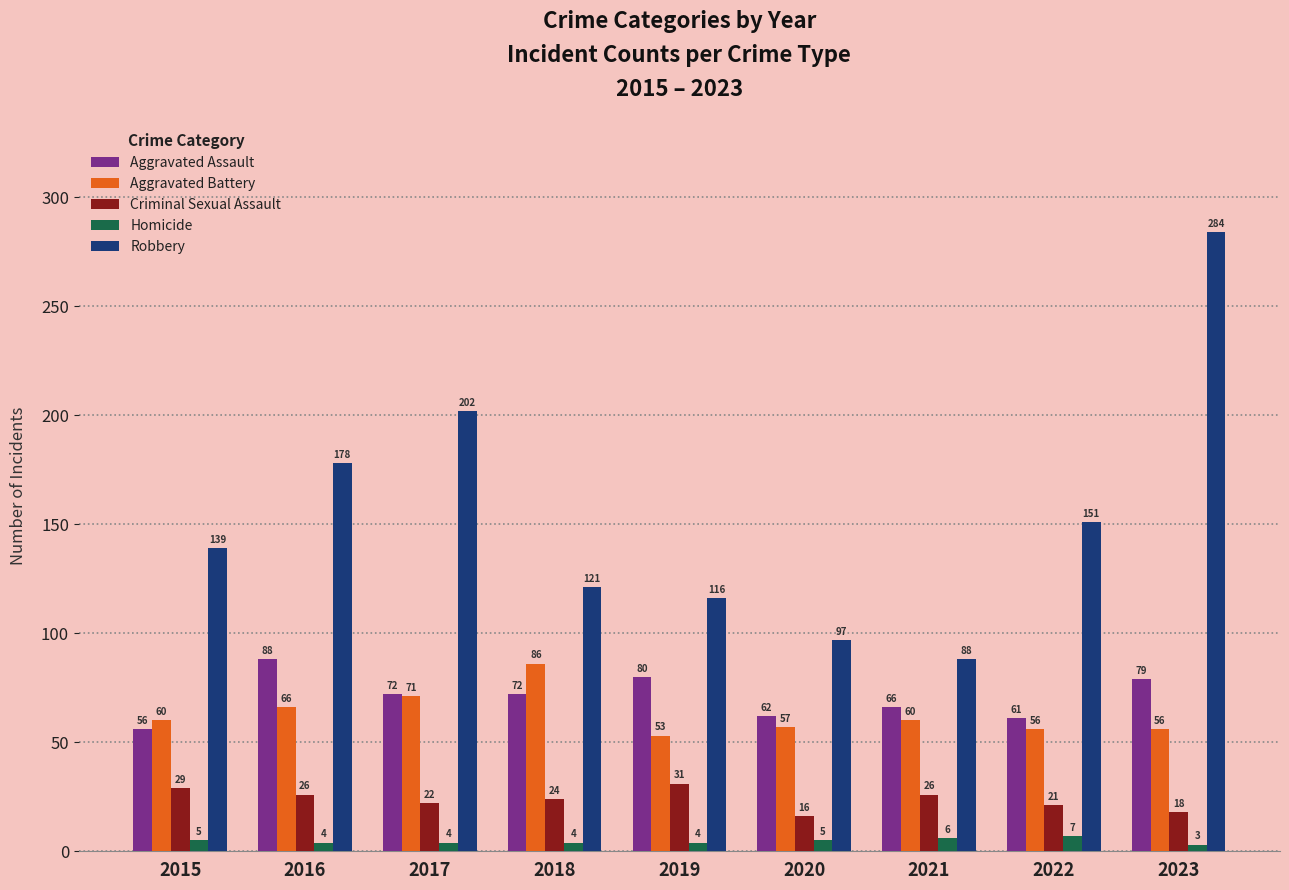

What is the approximate value of Aggravated Assault at 2019, to the nearest 10?

80